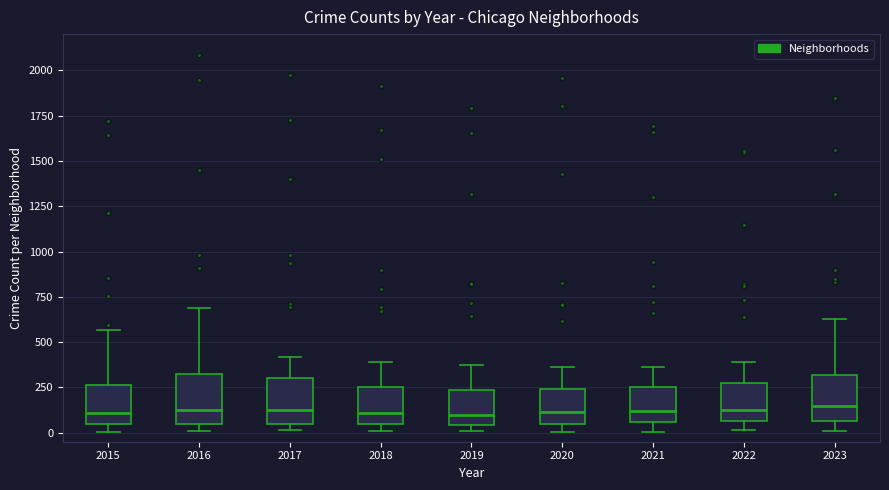

Where does the upper whisker of the box at x = 2020 end on the y-axis? The values are not printed on the chart, so give them approximately, as read against the axis.

350